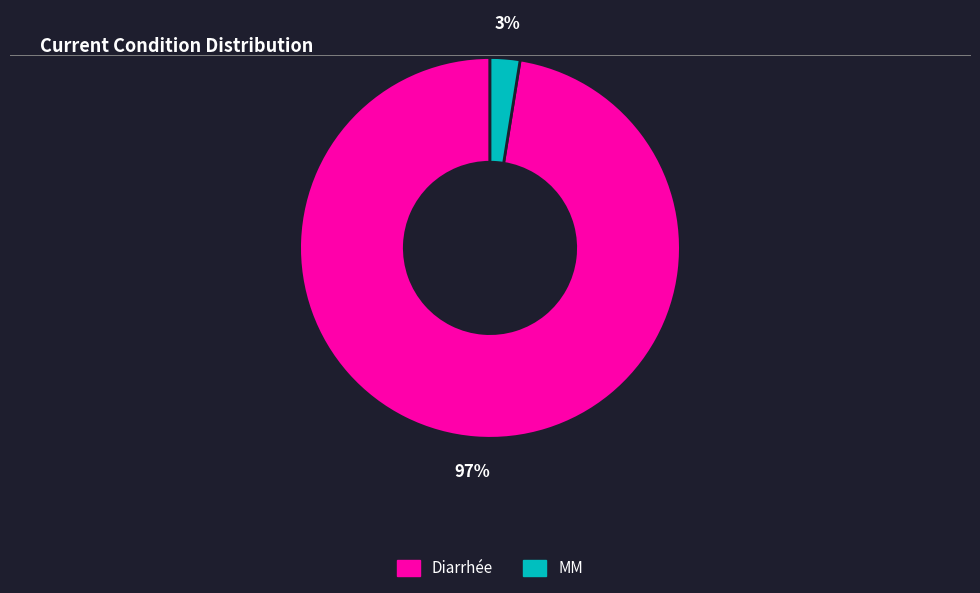

How many segments does this pie chart have?

2